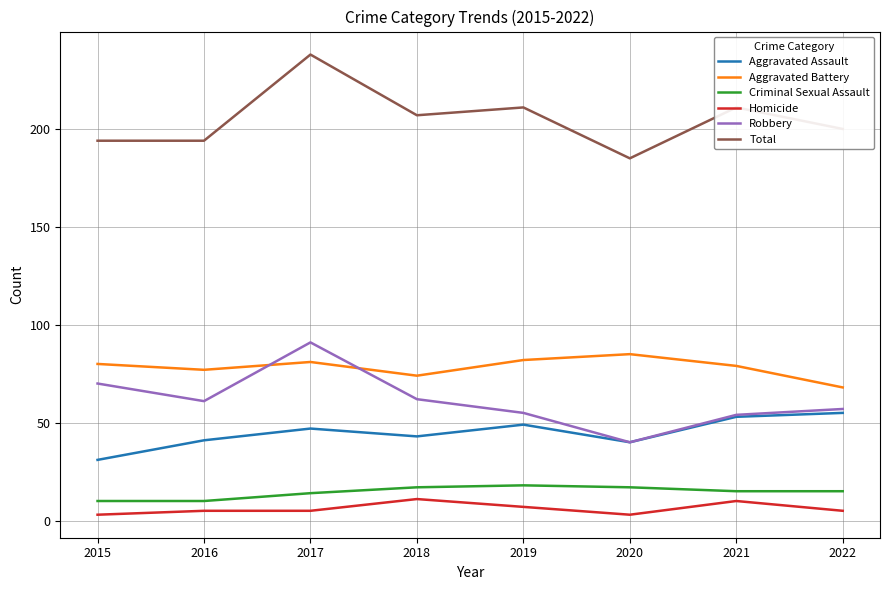

At which category does the chart reach its peak across all series?

2017